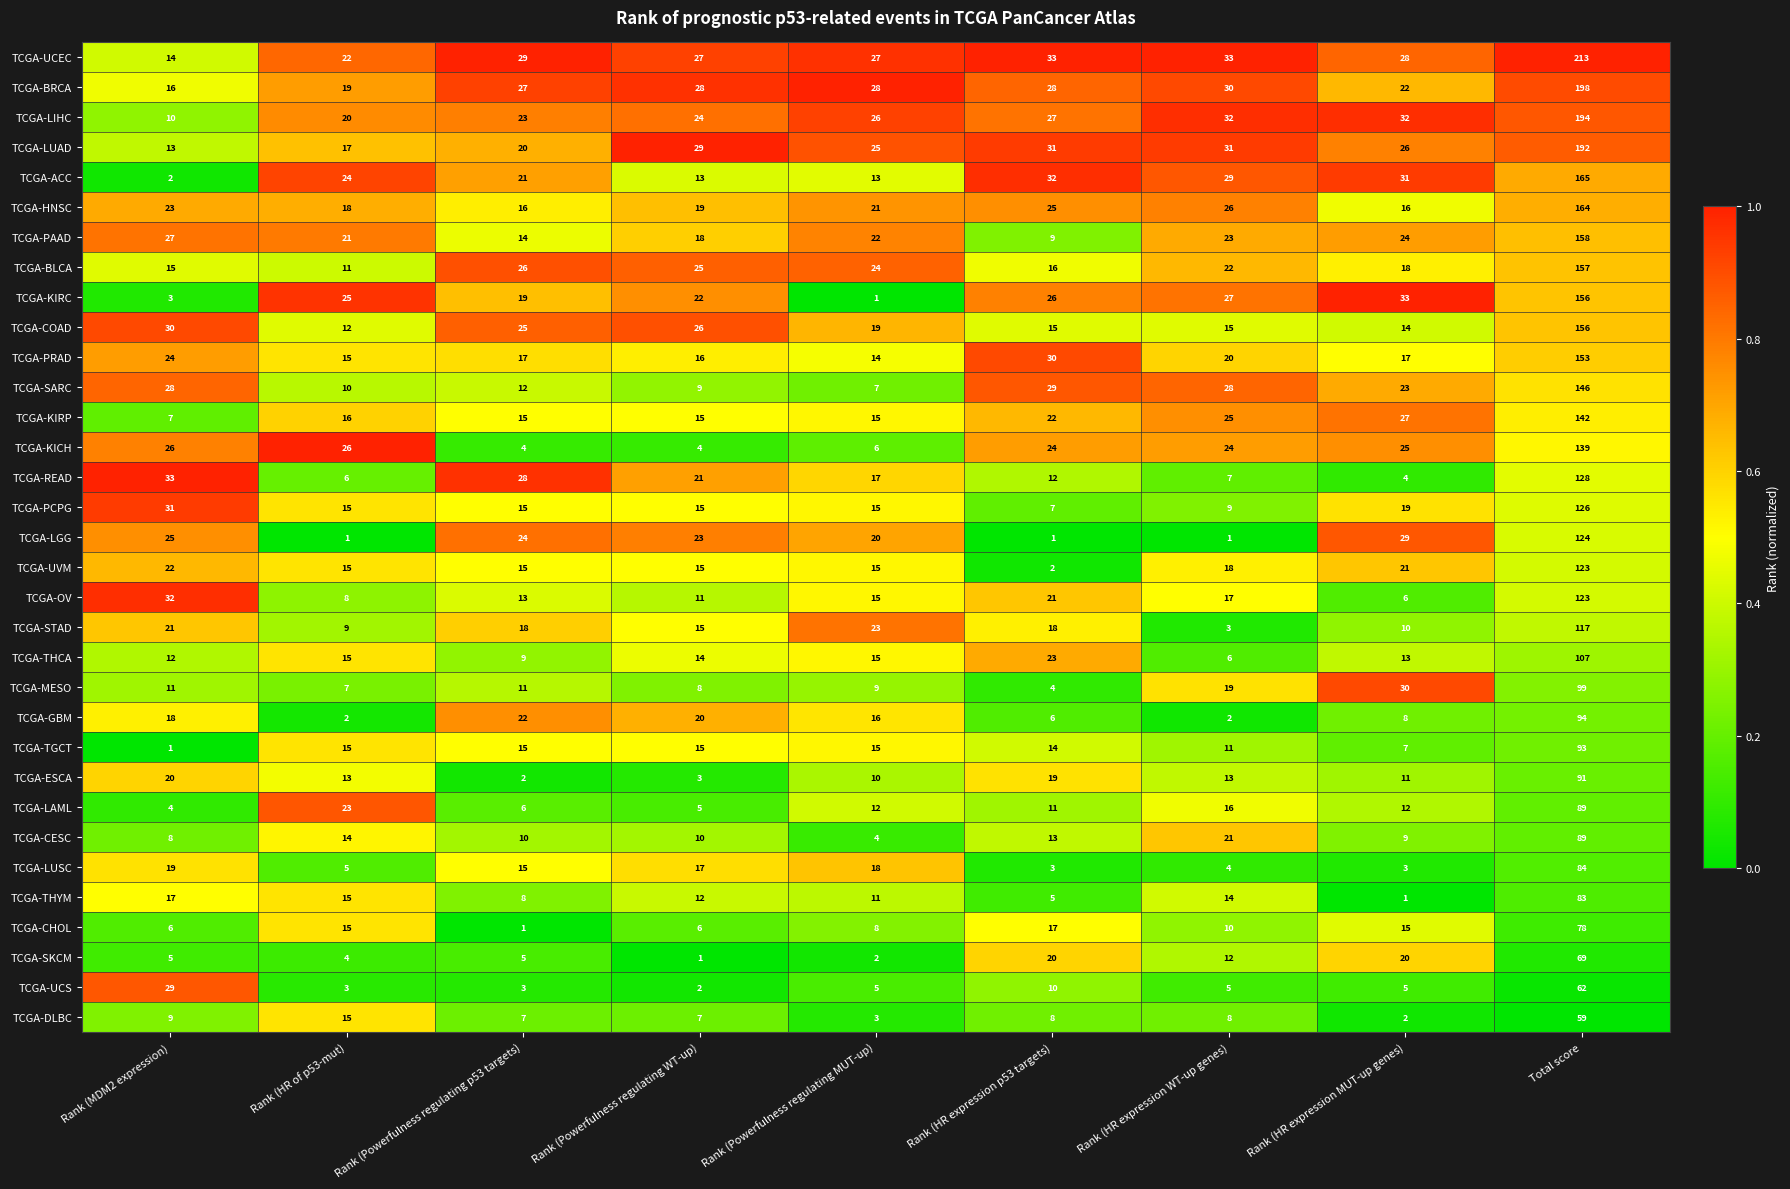

At Rank (MDM2 expression), list the series in order from smallest to largest.

TCGA-TGCT, TCGA-ACC, TCGA-KIRC, TCGA-LAML, TCGA-SKCM, TCGA-CHOL, TCGA-KIRP, TCGA-CESC, TCGA-DLBC, TCGA-LIHC, TCGA-MESO, TCGA-THCA, TCGA-LUAD, TCGA-UCEC, TCGA-BLCA, TCGA-BRCA, TCGA-THYM, TCGA-GBM, TCGA-LUSC, TCGA-ESCA, TCGA-STAD, TCGA-UVM, TCGA-HNSC, TCGA-PRAD, TCGA-LGG, TCGA-KICH, TCGA-PAAD, TCGA-SARC, TCGA-UCS, TCGA-COAD, TCGA-PCPG, TCGA-OV, TCGA-READ